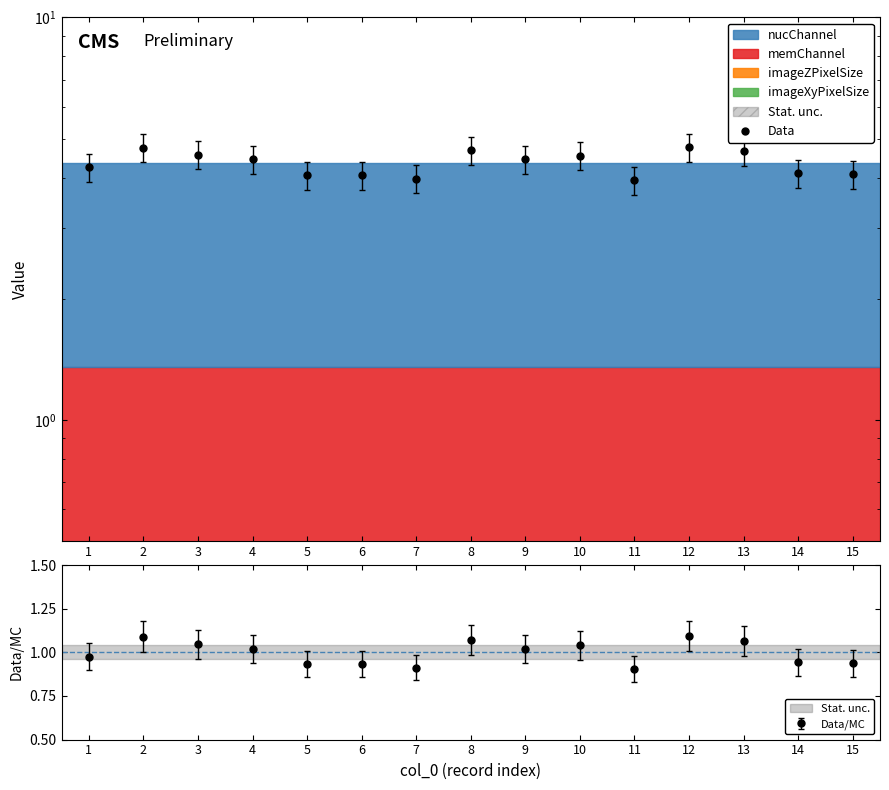

Rank the categories by value from lowest to highest.

11, 7, 6, 5, 15, 14, 1, 4, 9, 10, 3, 13, 8, 2, 12